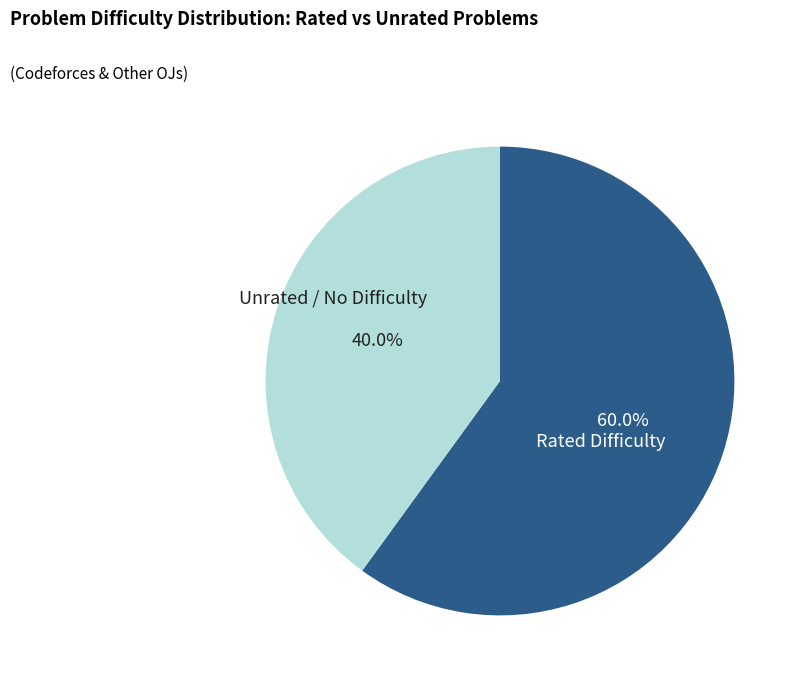

Which category has the smallest portion of the pie?

Unrated / No Difficulty